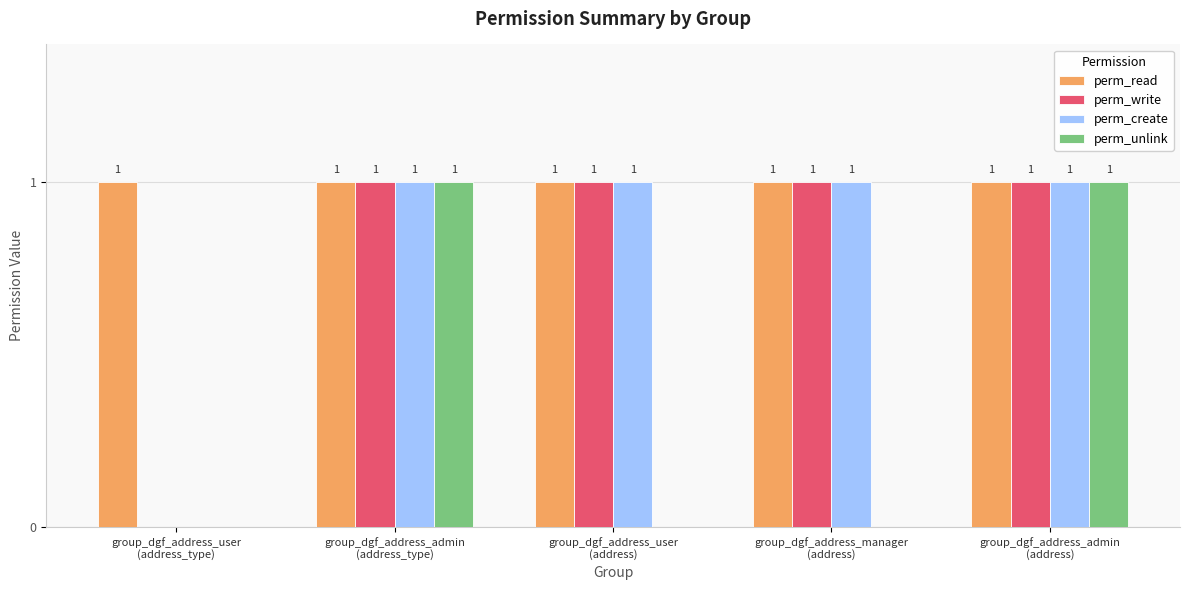

True or false: perm_read has a value of 1 at group_dgf_address_admin
(address).

True